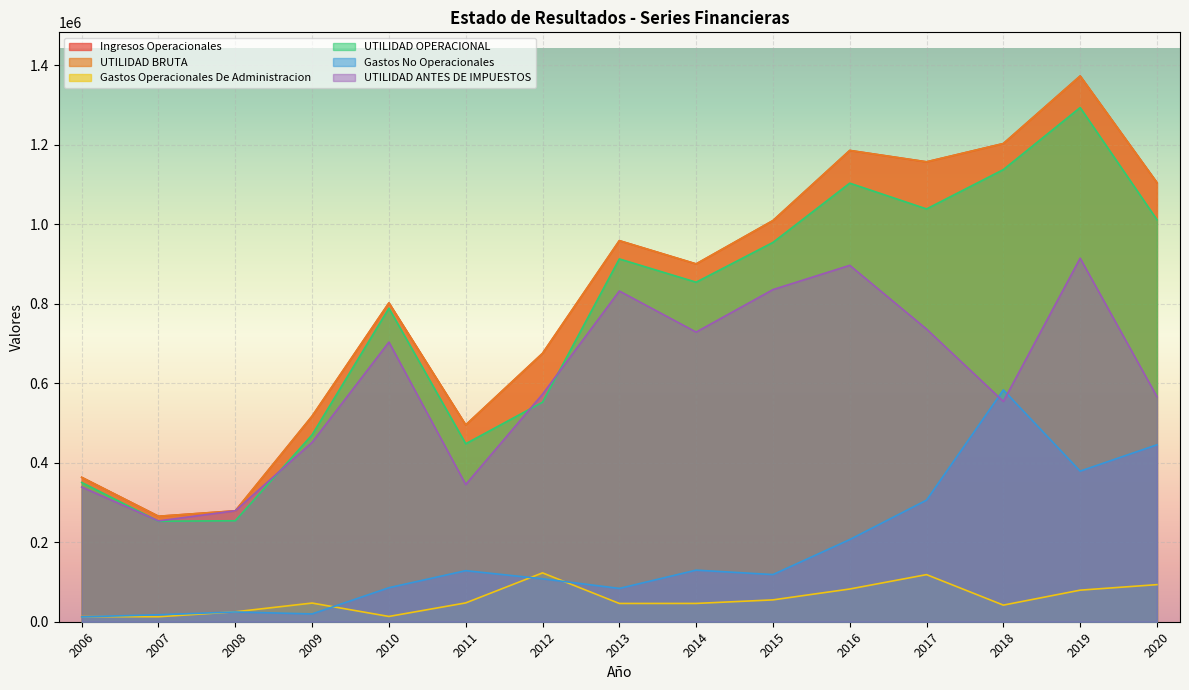

Reading right to left, what are all the values shown in this chart?

Ingresos Operacionales: 2020=1105178.0	2019=1373589.0	2018=1203554.0	2017=1157556.0	2016=1186230.0	2015=1009651.0	2014=900608.6	2013=959155.7	2012=675473.6	2011=495376.2	2010=802452.4	2009=517544.3	2008=279171.5	2007=265496.2	2006=363457.8
UTILIDAD BRUTA: 2020=1105178.0	2019=1373589.0	2018=1203554.0	2017=1157556.0	2016=1186230.0	2015=1009651.0	2014=900608.6	2013=959155.7	2012=675473.6	2011=495376.2	2010=802452.4	2009=517544.3	2008=279171.5	2007=265496.2	2006=363457.8
Gastos Operacionales De Administracion: 2020=93357.0	2019=79479.0	2018=41810.0	2017=118560.0	2016=82366.0	2015=54970.0	2014=46056.9	2013=45986.2	2012=122961.7	2011=47382.7	2010=13282.3	2009=46994.1	2008=24991.1	2007=12523.4	2006=12899.7
UTILIDAD OPERACIONAL: 2020=1011821.0	2019=1294110.0	2018=1138030.0	2017=1038996.0	2016=1103864.0	2015=954681.0	2014=854551.7	2013=913169.5	2012=552511.9	2011=447993.5	2010=789170.1	2009=470550.2	2008=254180.4	2007=252972.8	2006=350558.1
Gastos No Operacionales: 2020=445386.0	2019=379088.0	2018=583428.0	2017=306122.0	2016=206845.0	2015=118714.0	2014=129851.4	2013=83838.1	2012=108062.2	2011=128538.4	2010=85638.5	2009=19666.7	2008=24573.5	2007=17582.3	2006=12211.6
UTILIDAD ANTES DE IMPUESTOS: 2020=566435.0	2019=915022.0	2018=554602.0	2017=736591.0	2016=897019.0	2015=835967.0	2014=729012.8	2013=832415.3	2012=572706.4	2011=345369.3	2010=703865.9	2009=451488.8	2008=279393.7	2007=253728.5	2006=339085.9